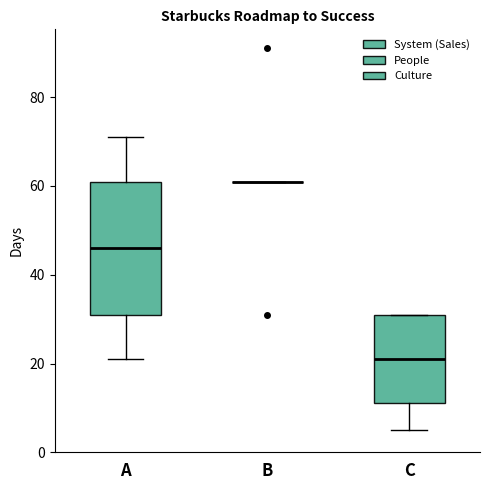

Reading left to right, transcribe this box plot: for each box, give where its median line is, the range the box spans, and where its two whiskers end, as read against the y-axis. The values are not printed on the chart, so give them approximately, as read against the axis.

A: median 46, box 32 to 62, whiskers 22 to 72
B: box collapsed to a line at 62, whiskers 62 to 62
C: median 22, box 12 to 32, whiskers 6 to 32